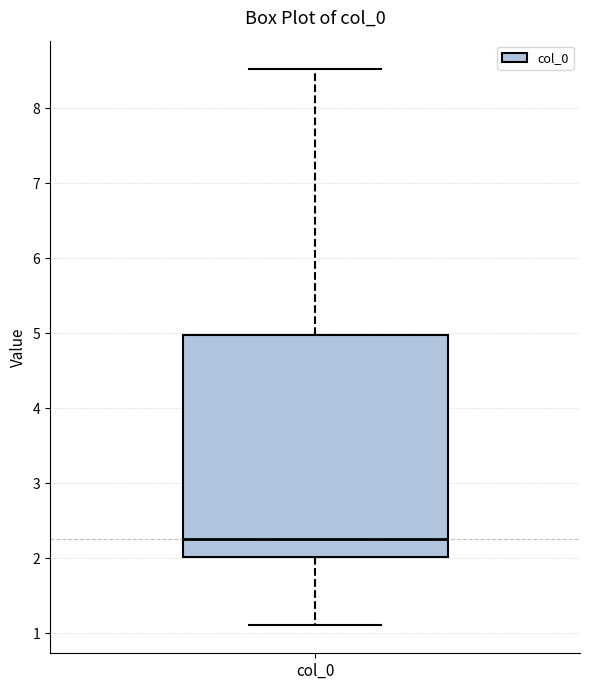

Where is the upper edge of the box for col_0 on the y-axis? The values are not printed on the chart, so give them approximately, as read against the axis.

5.0